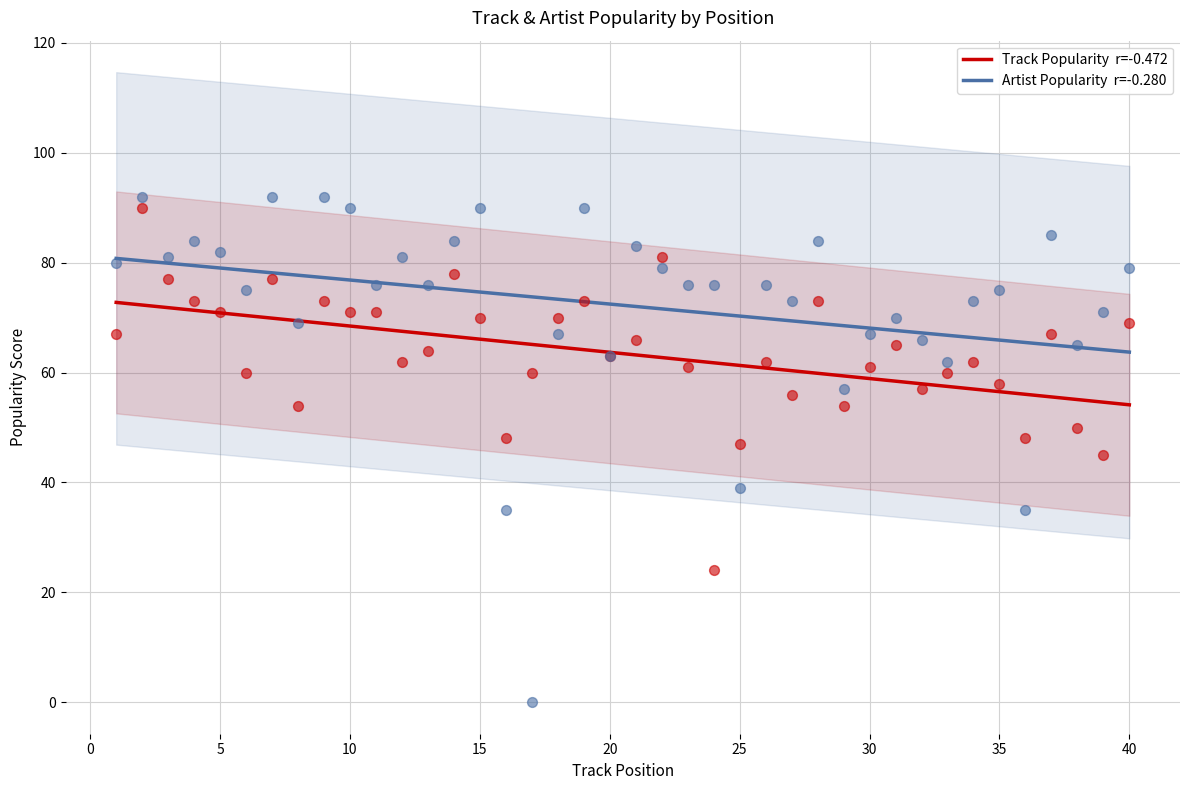

Which series reaches the maximum Y coordinate?

Artist Popularity  r=-0.280